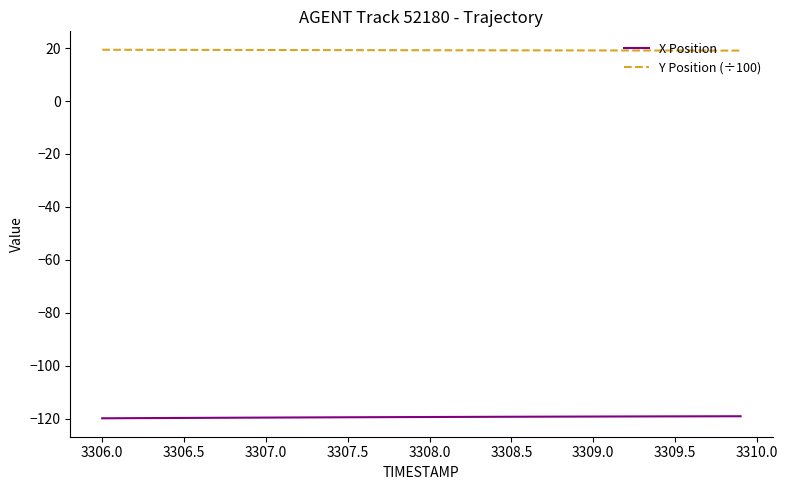

True or false: X Position and Y Position (÷100) intersect in this chart.

False